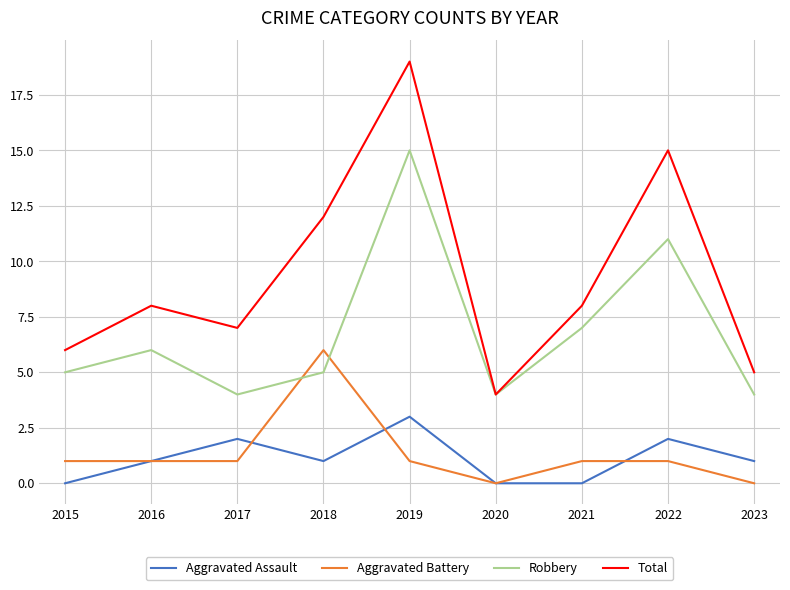

At which category does the chart reach its peak across all series?

2019